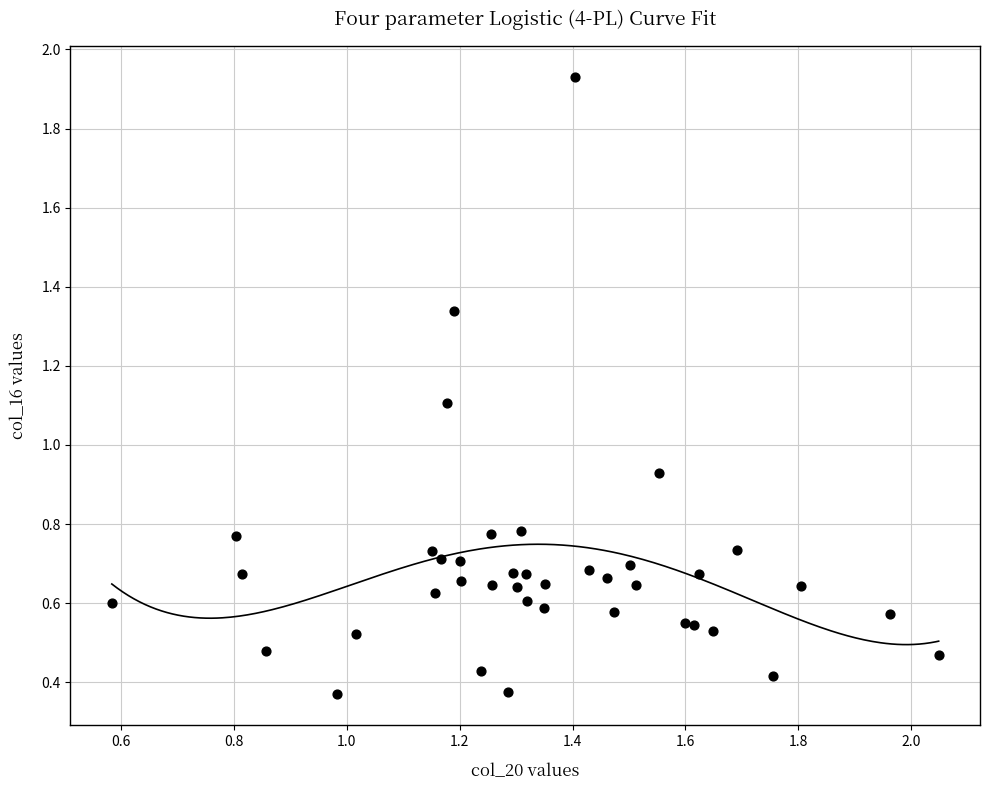

What is the range of X values (max minus min)?

1.5